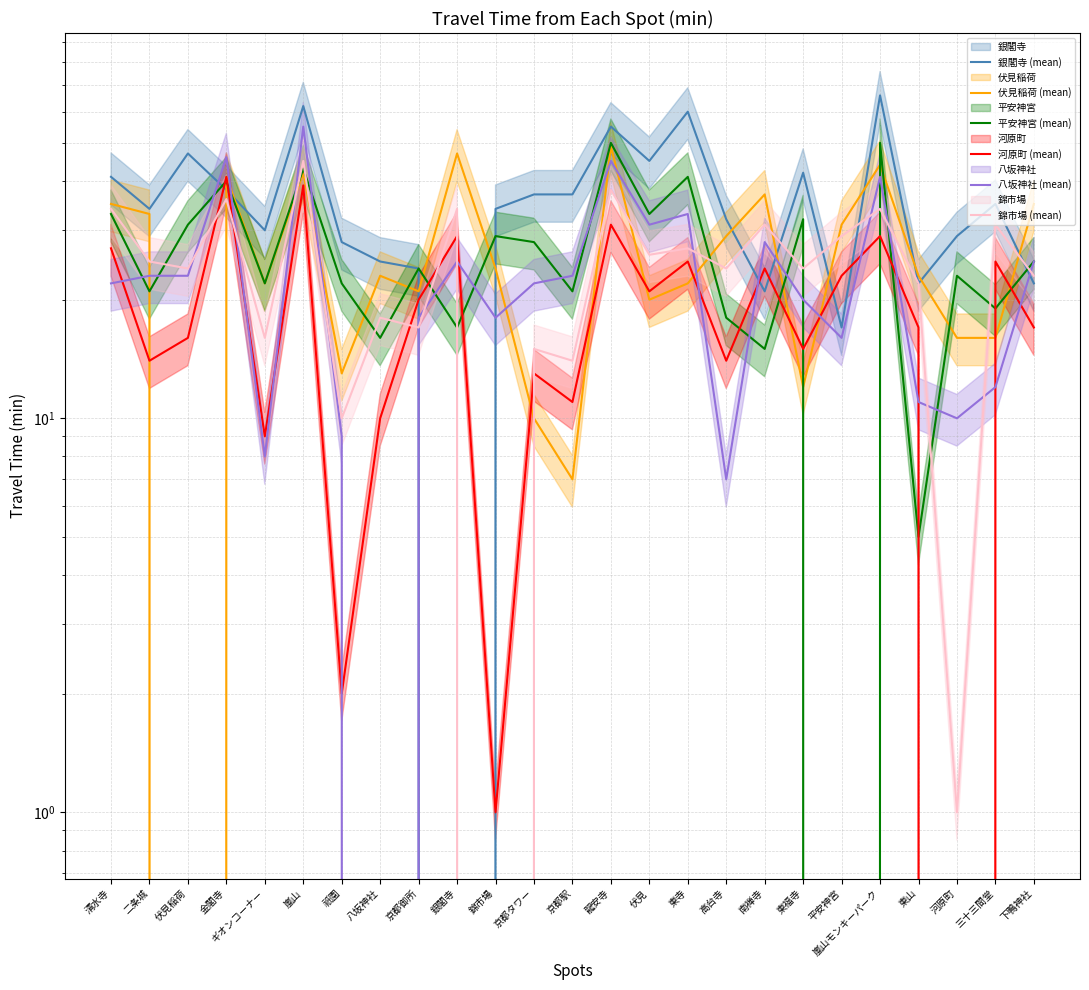

At how many categories does at least one series exceed 34?

15